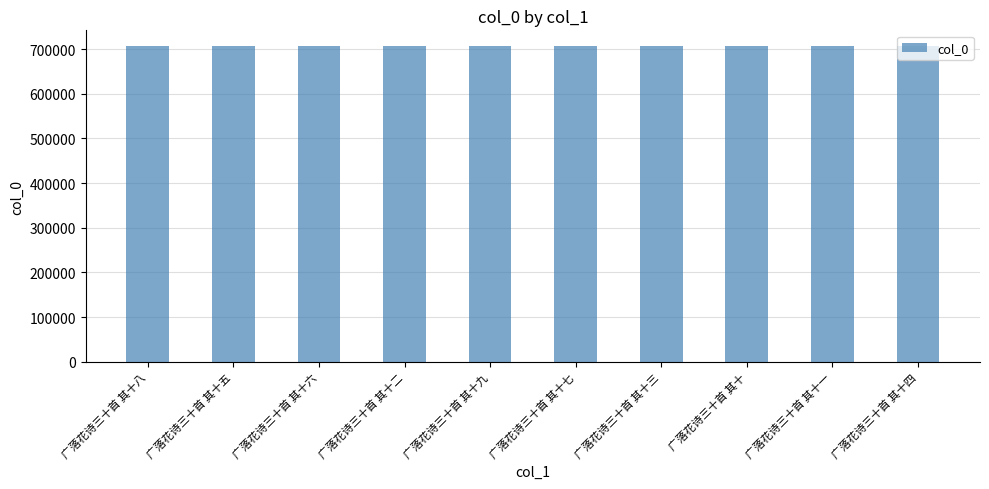

At which label does the data first exceed 706779?

广落花诗三十首 其十八